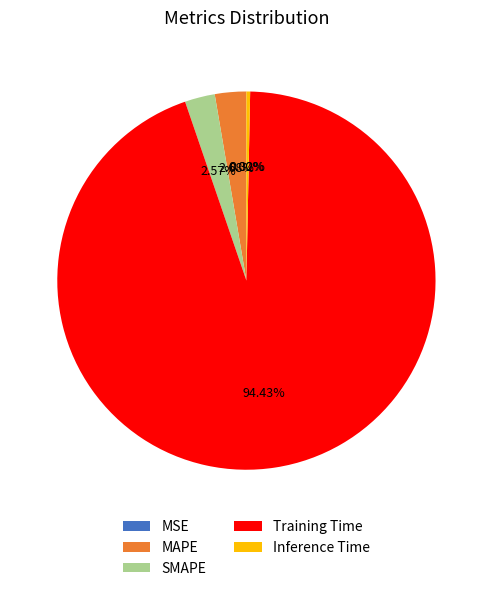

Do Training Time and SMAPE together represent more than half of the pie?

Yes